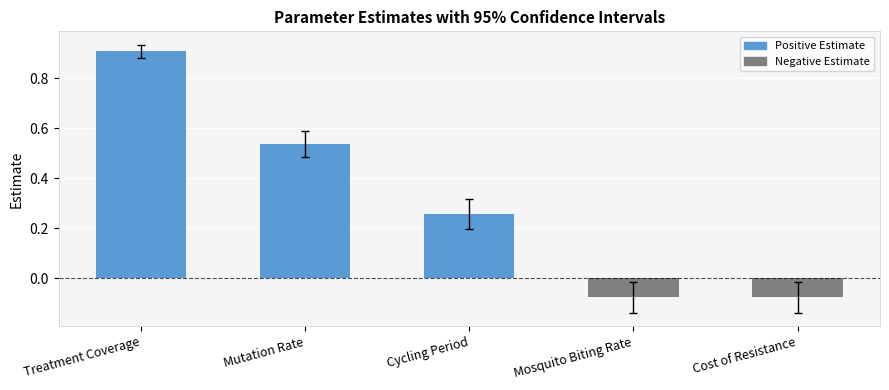

Where does the data first go above 0?

Treatment Coverage